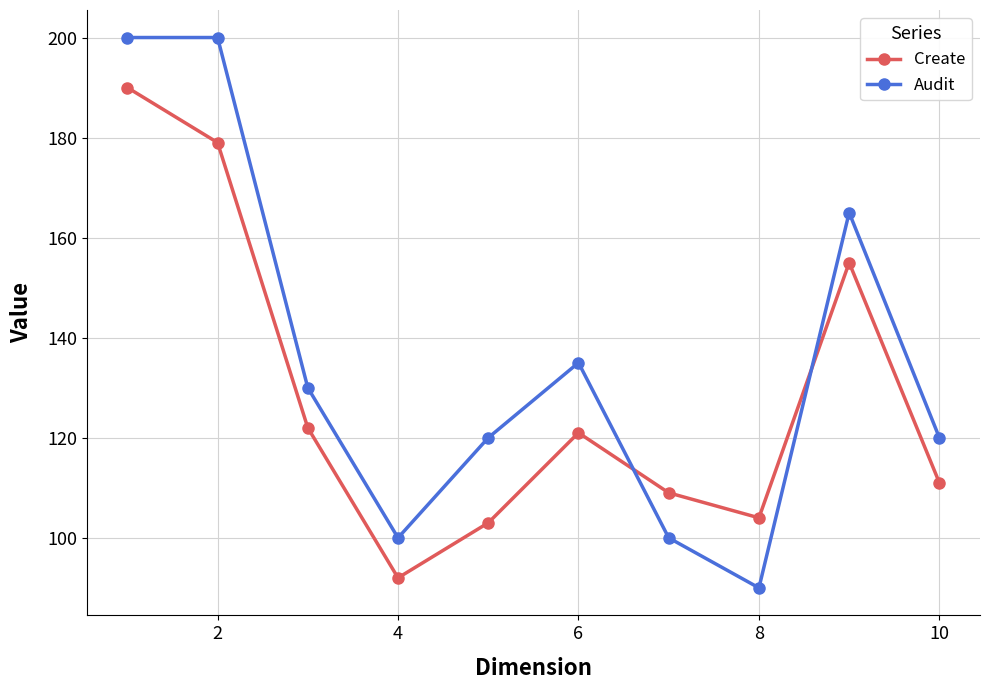

Rank the series by their maximum value, from lowest to highest.

Create, Audit